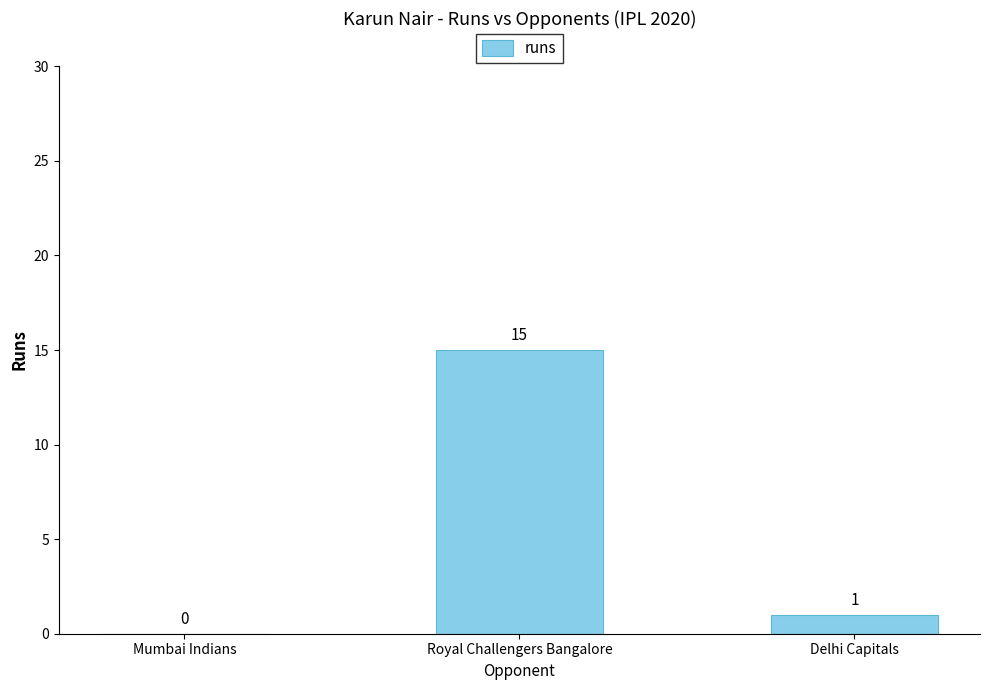

What is the difference between the values at Royal Challengers Bangalore and Mumbai Indians?

15